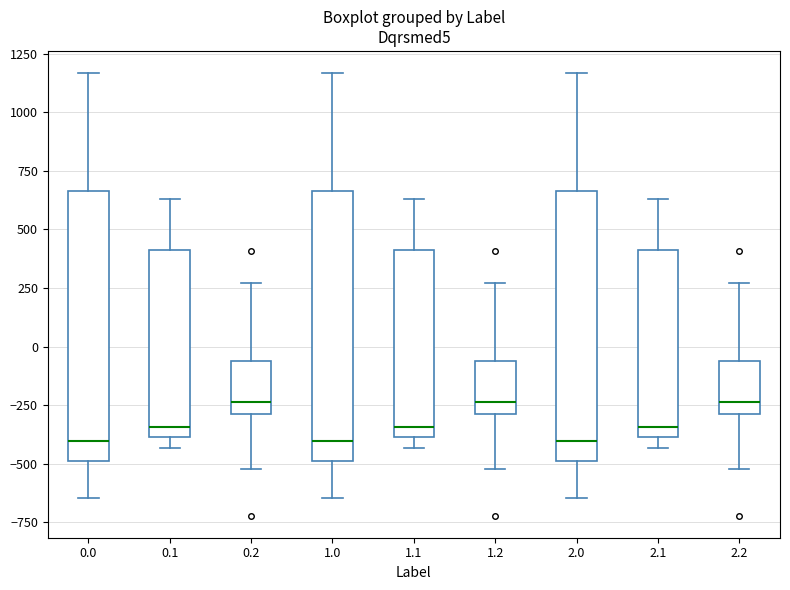

Where does the lower whisker of the box at x = 0.0 end on the y-axis? The values are not printed on the chart, so give them approximately, as read against the axis.

-650